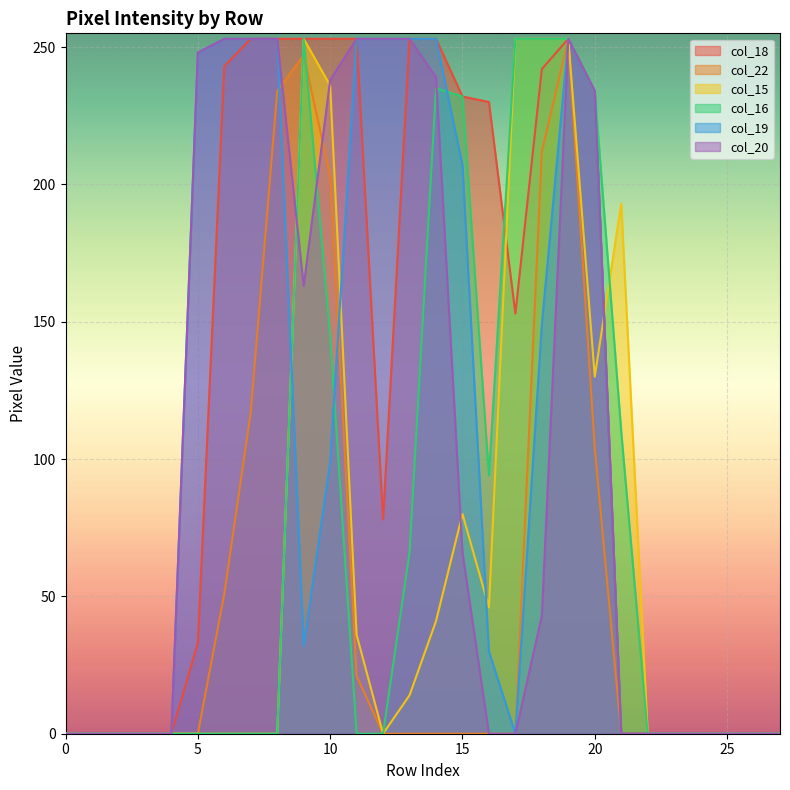

True or false: col_15 has a value of 81 at 18.

False